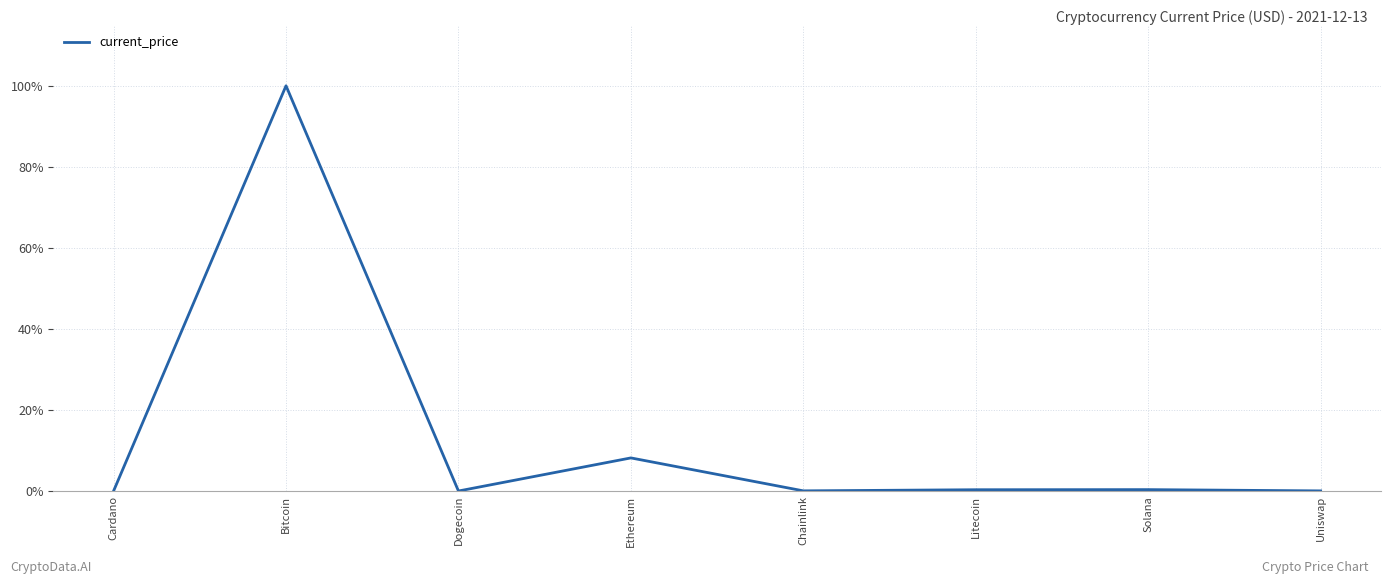

What position from the left is Ethereum?

4